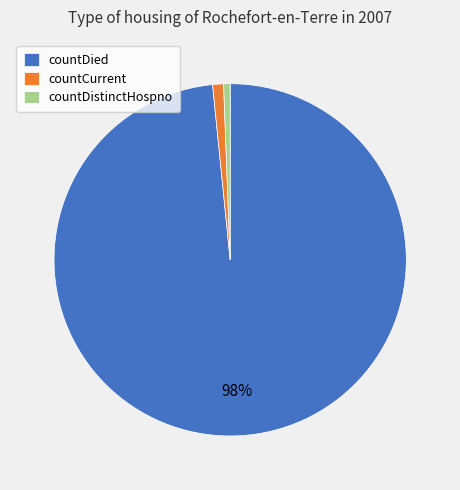

Which has a higher value, countDied or countCurrent?

countDied